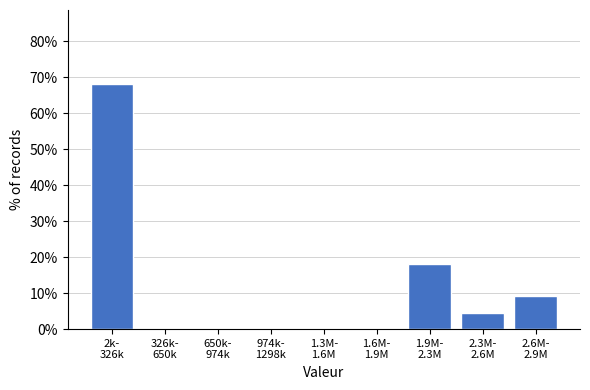

What is the maximum value shown in the chart?

68.2